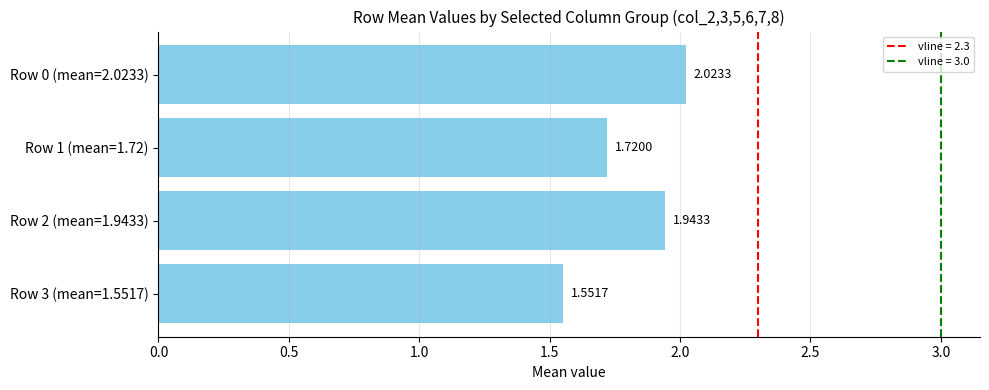

Where is the data nearest to the value 1?

Row 3 (mean=1.5517)